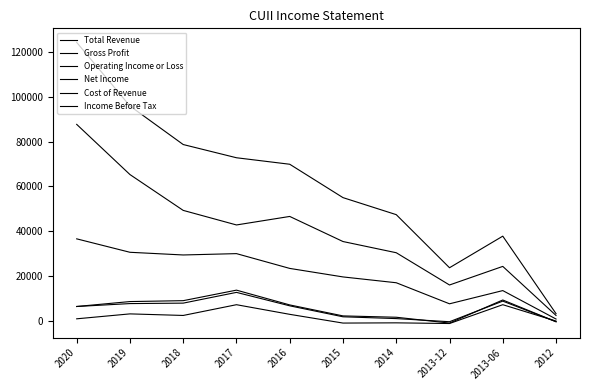

How many interior local valleys does the Operating Income or Loss series have?

1